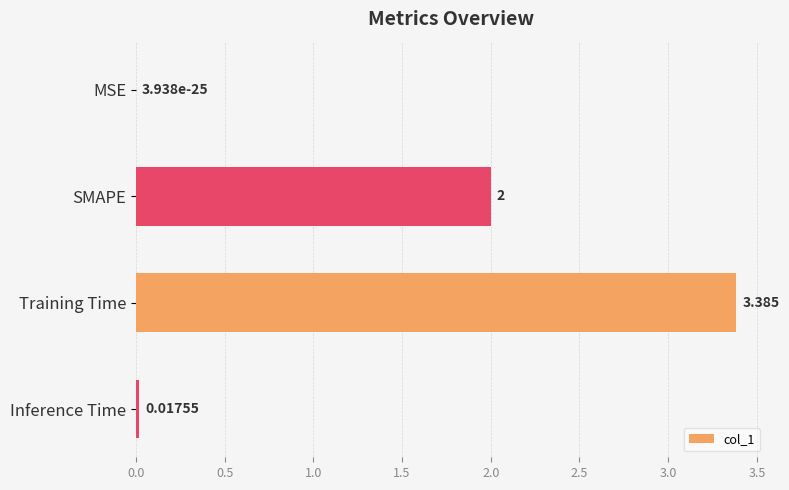

Which has a higher value, SMAPE or Training Time?

Training Time